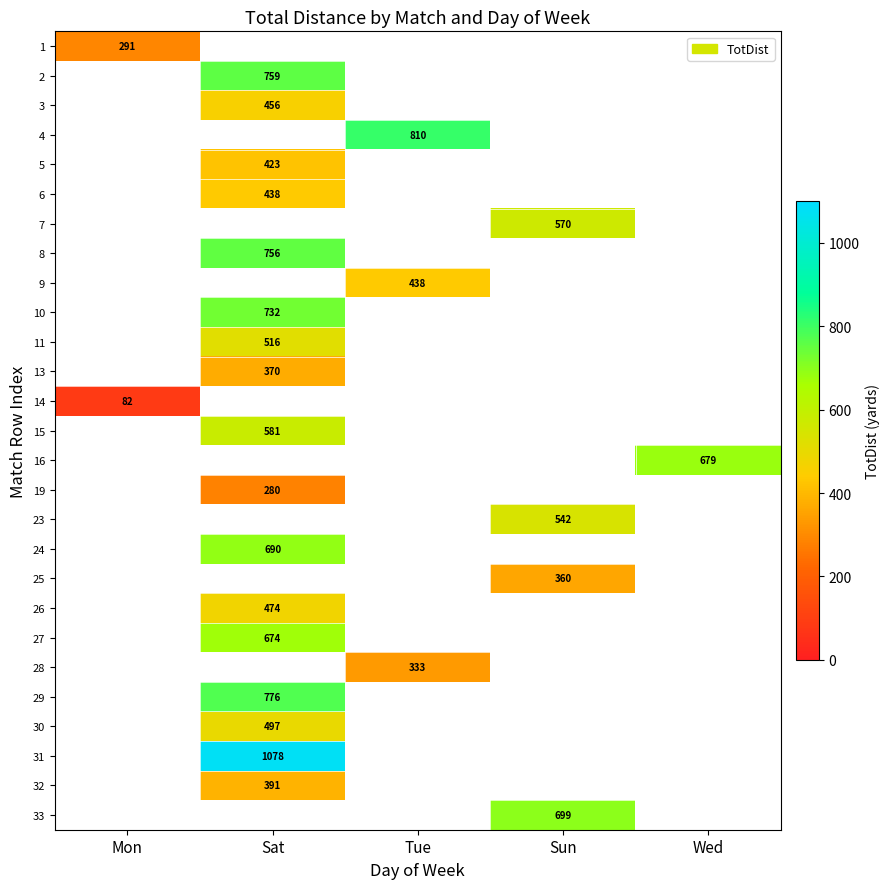

Which has a higher value, Mon or Tue?

Tue